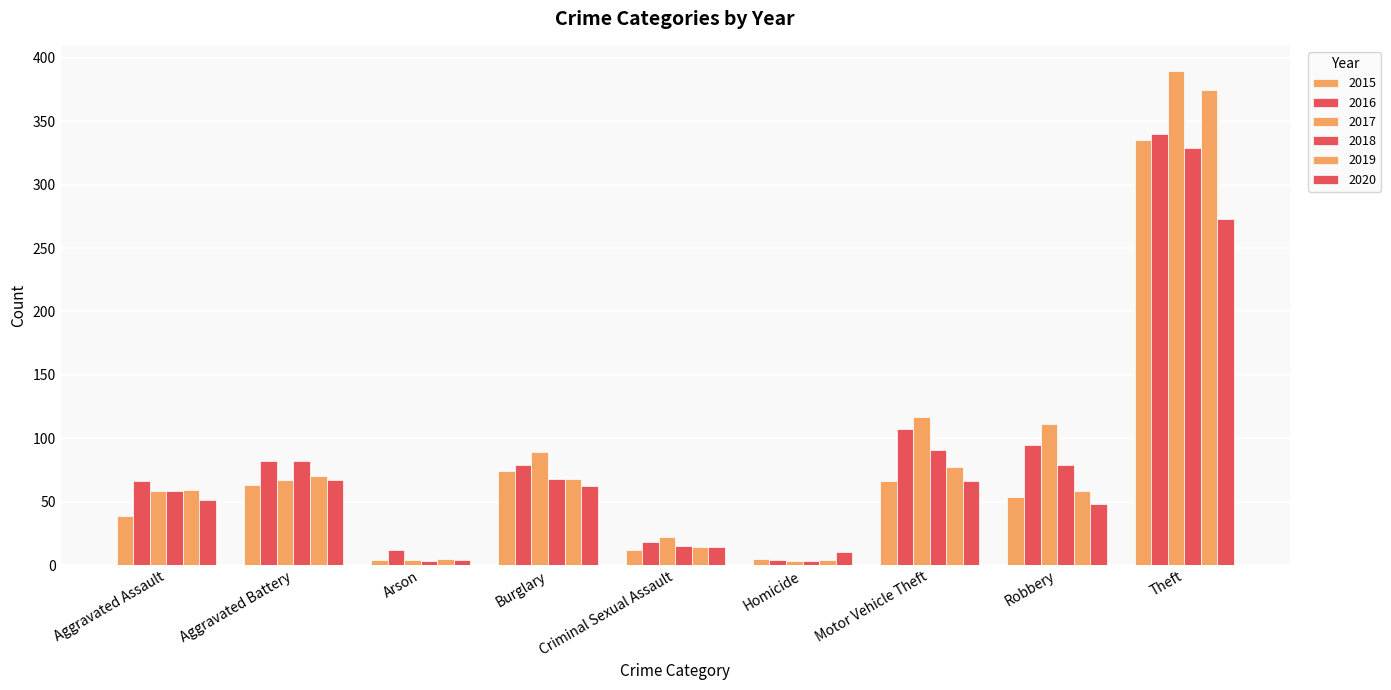

Read the 2016 value at Motor Vehicle Theft, to the nearest 5.

105